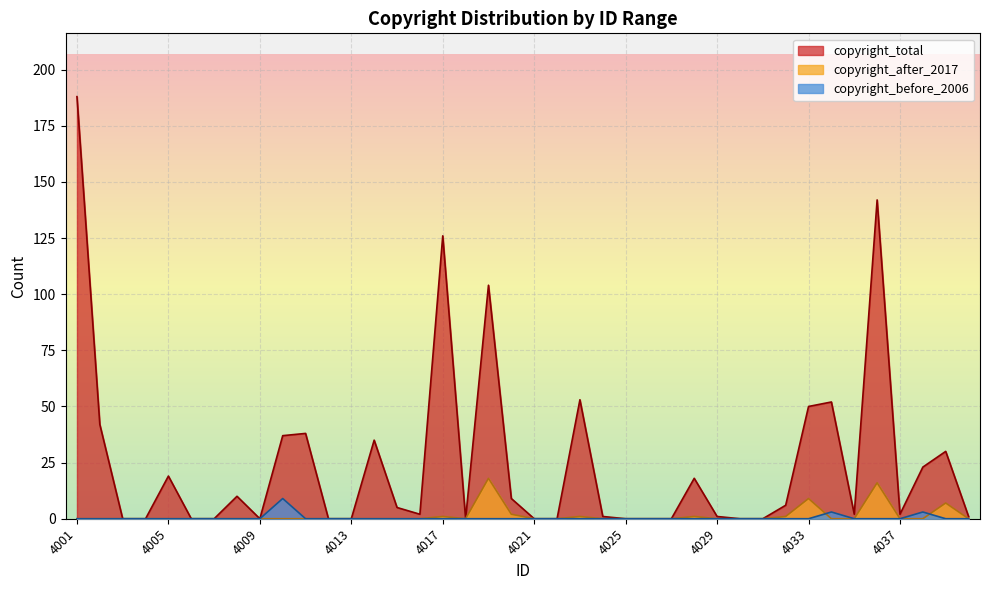

What is the difference between the maximum and minimum values in the copyright_before_2006 series?

9